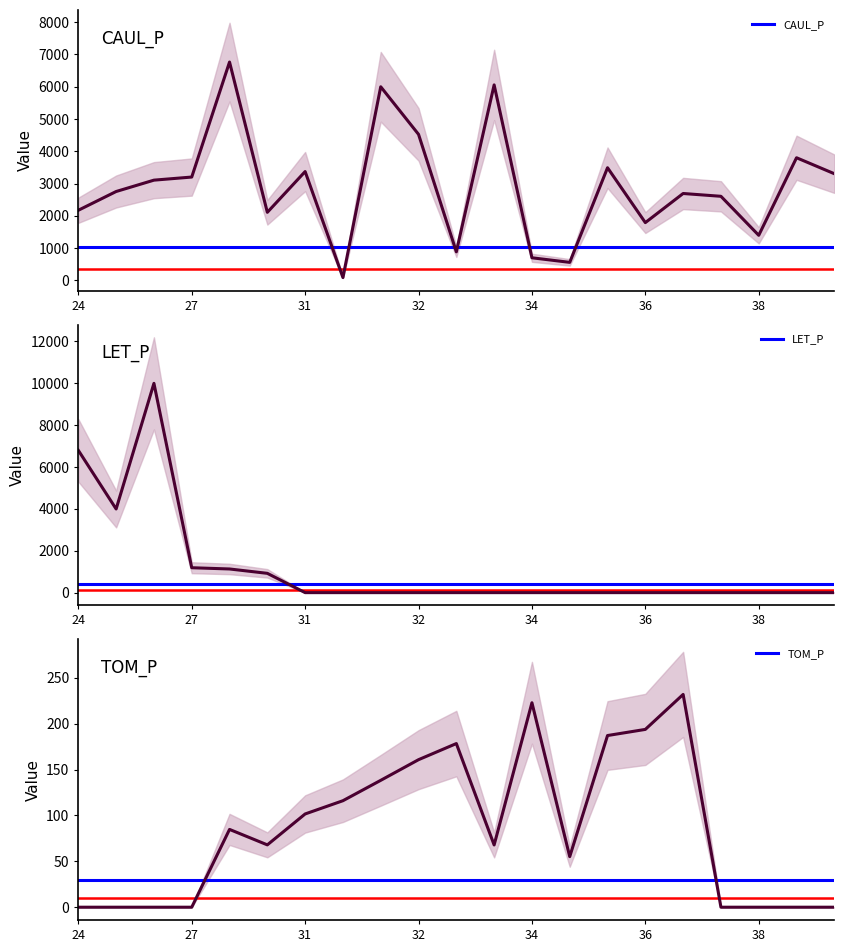

Is it true that TOM_P equals 0.0 at 27?

True